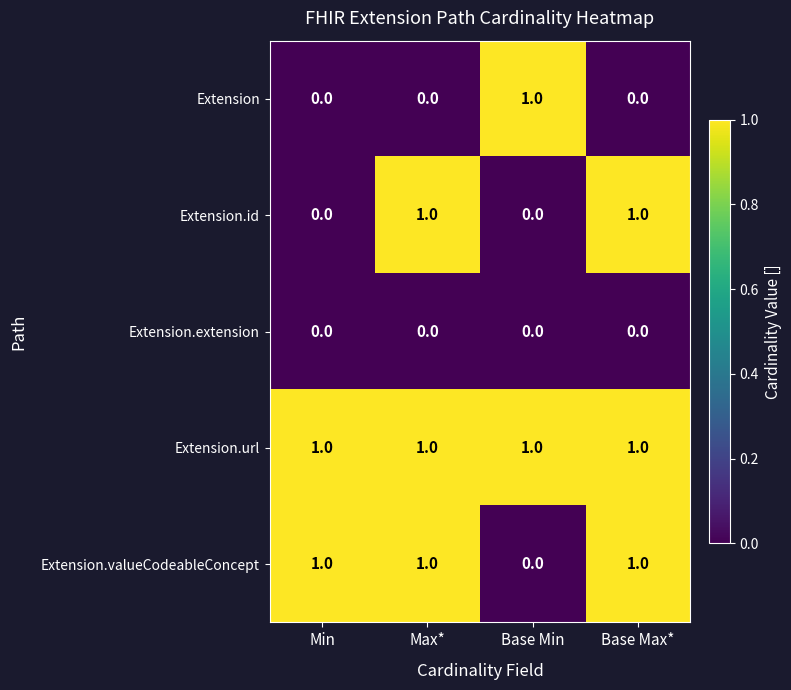

Which series has the largest total across all categories?

Extension.url